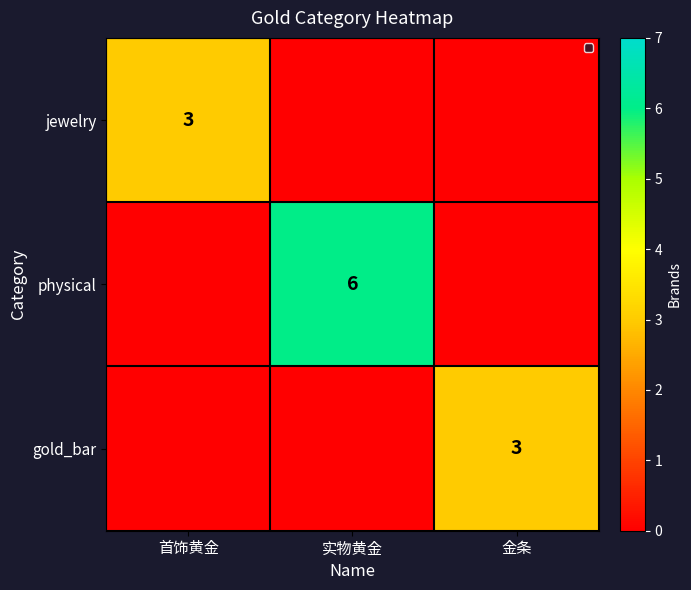

The jewelry series shows 5 at 首饰黄金. True or false?

False